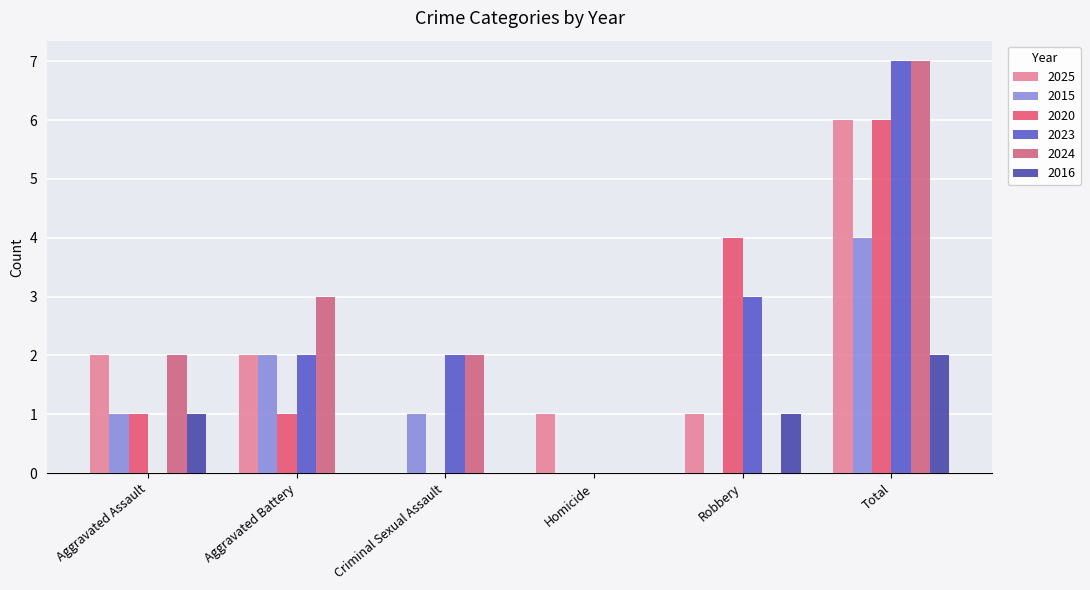

How many data points does each series have?

6